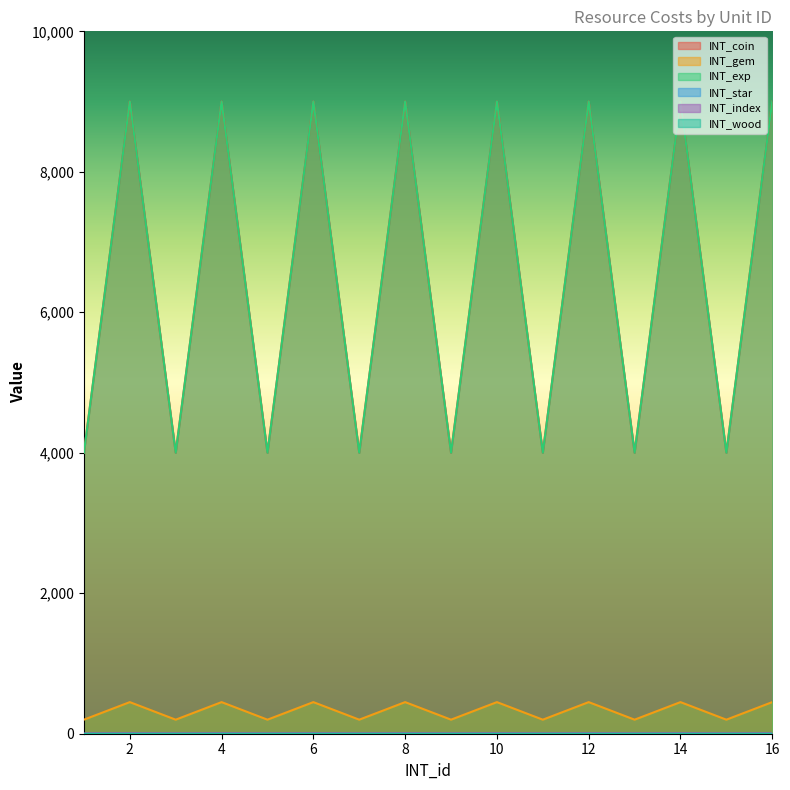

True or false: INT_gem and INT_index cross at least once.

False